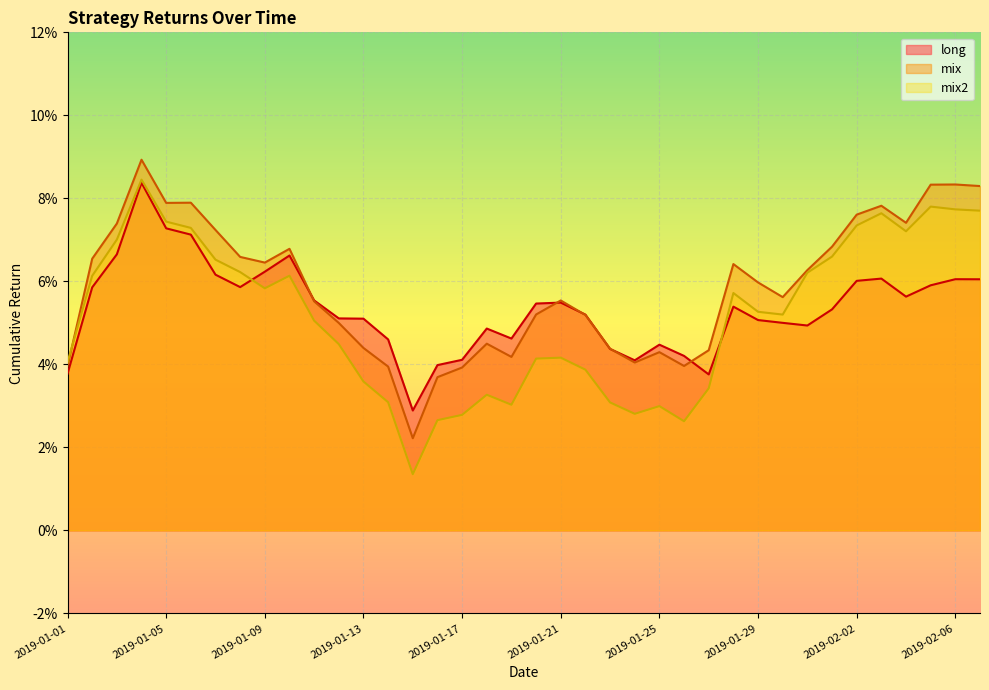

Rank the series by their average value, from highest to lowest.

mix, long, mix2